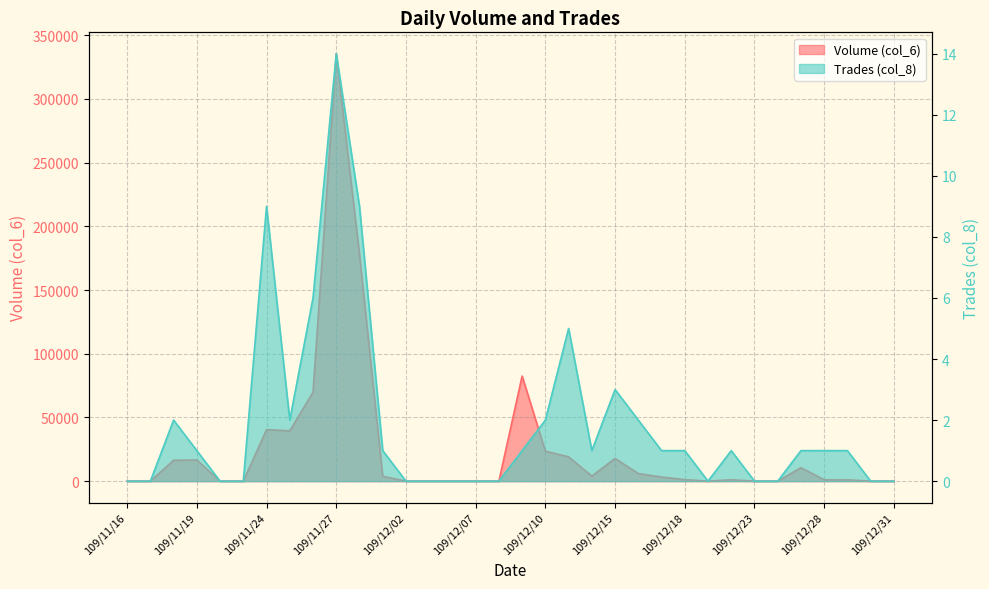

What is the sum of all Trades (col_8) values?

64